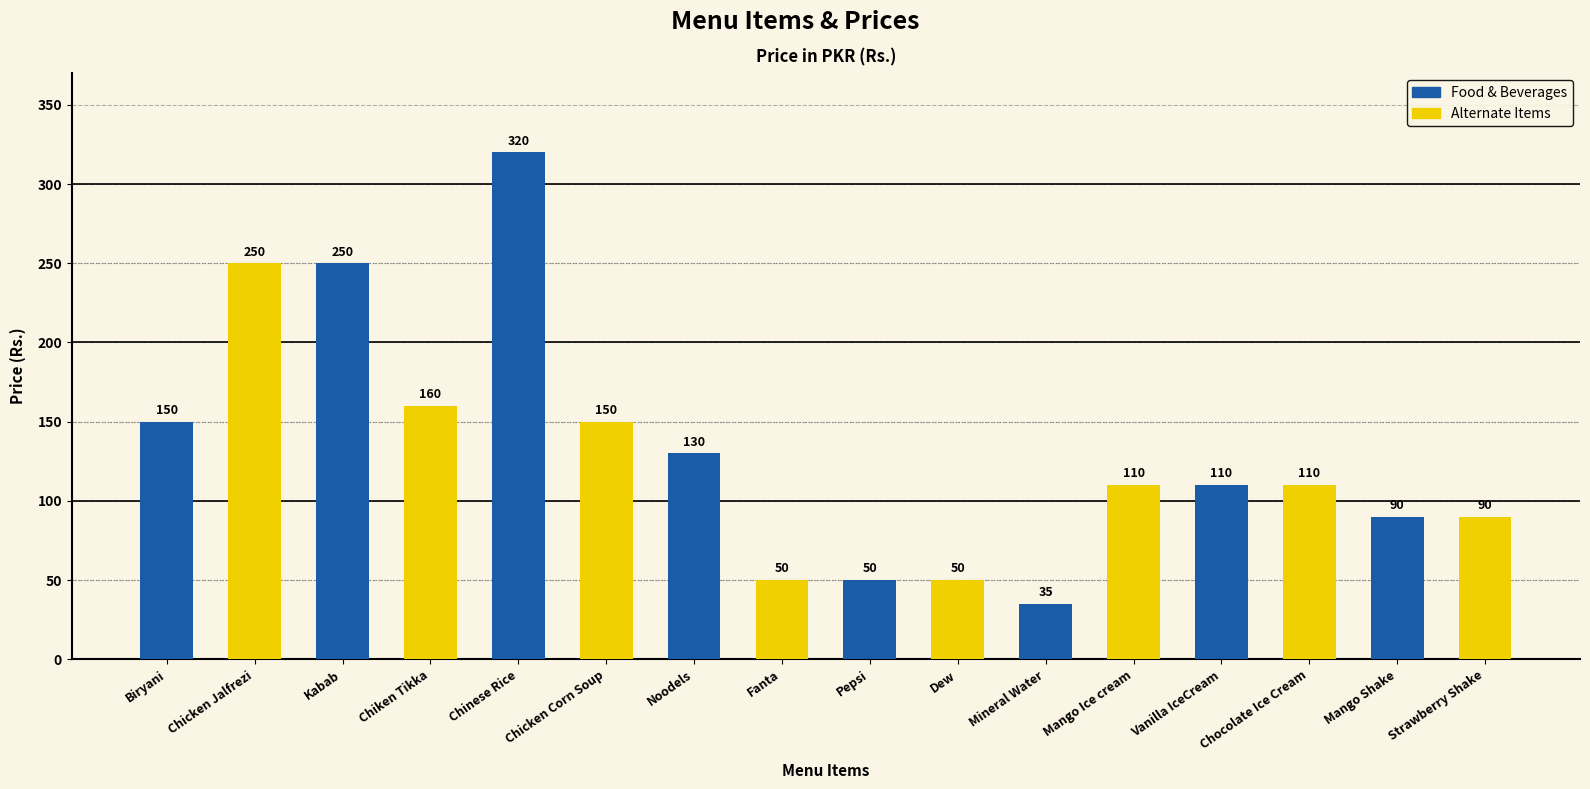

What is the label of the 9th bar from the left?

Pepsi